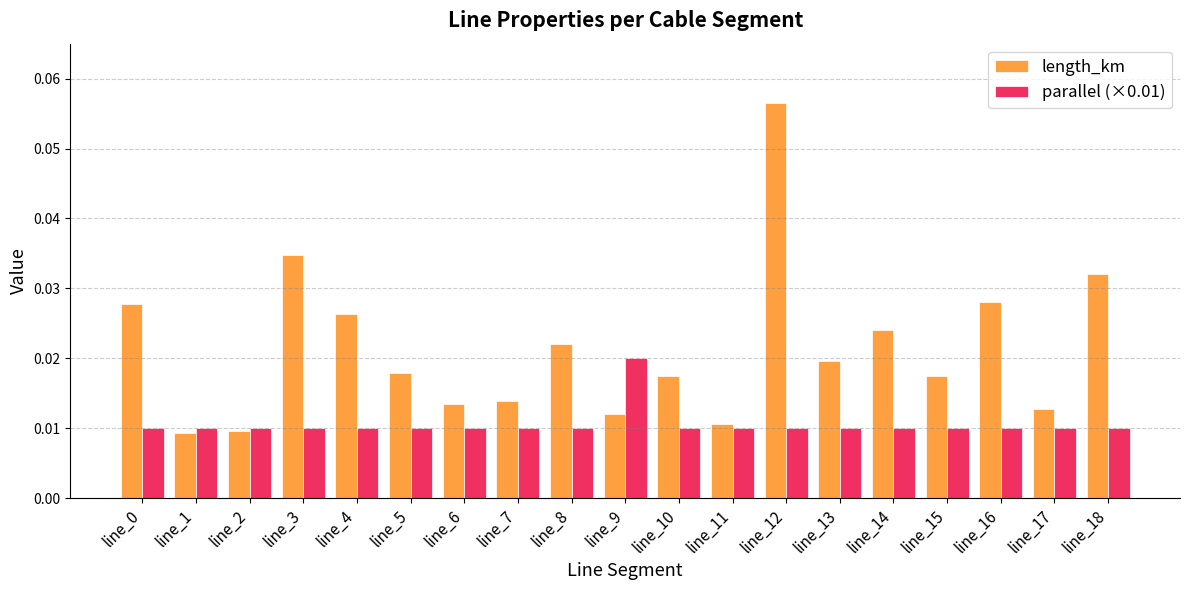

At which label does length_km reach its peak?

line_12